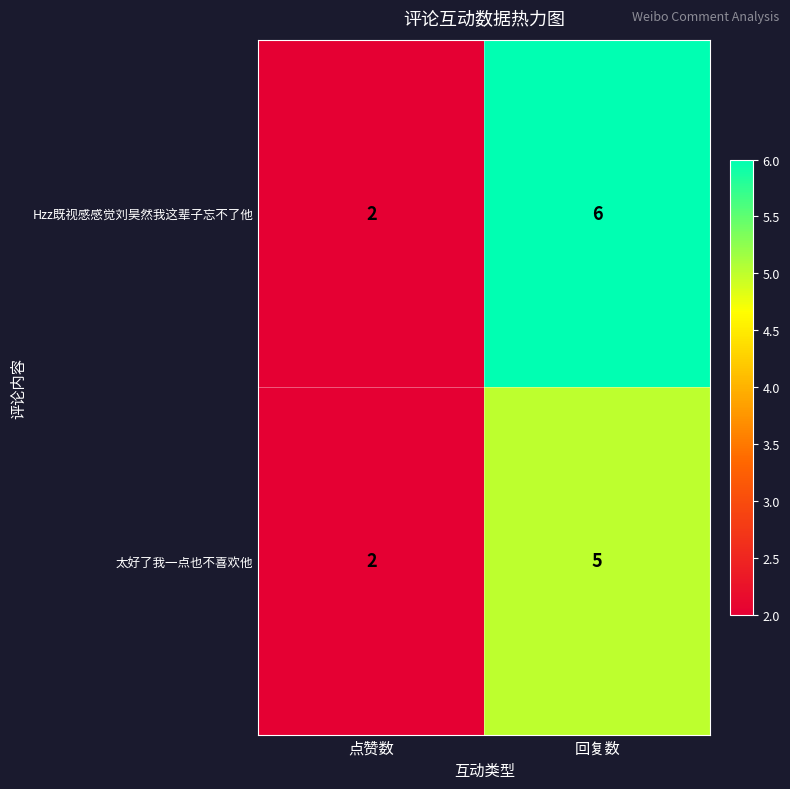

The value of 太好了我一点也不喜欢他 at 回复数 is 1. True or false?

False